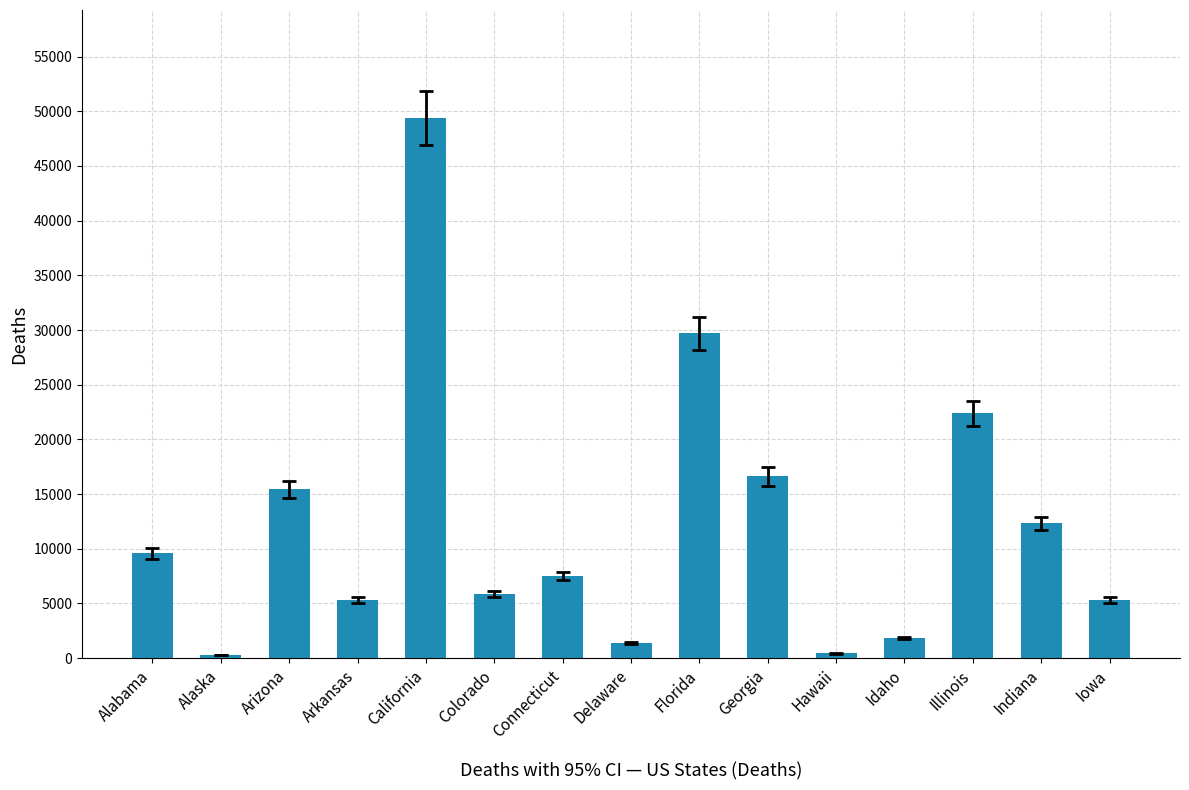

What is the greatest value displayed?

49380